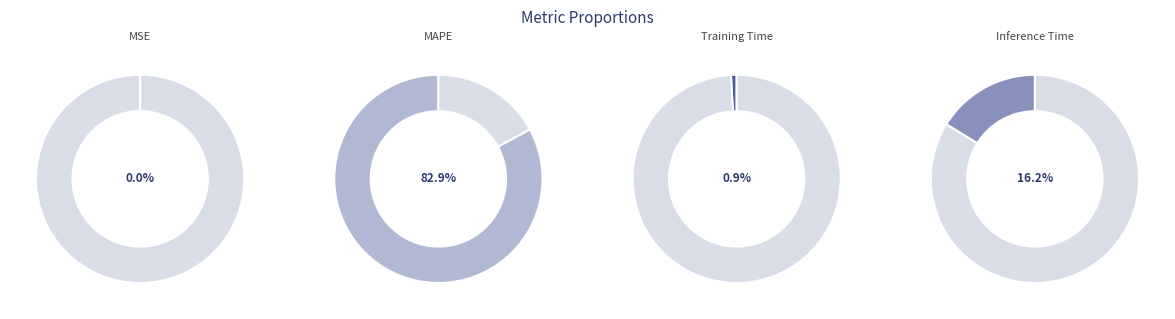

Which slice is the smallest?

MSE